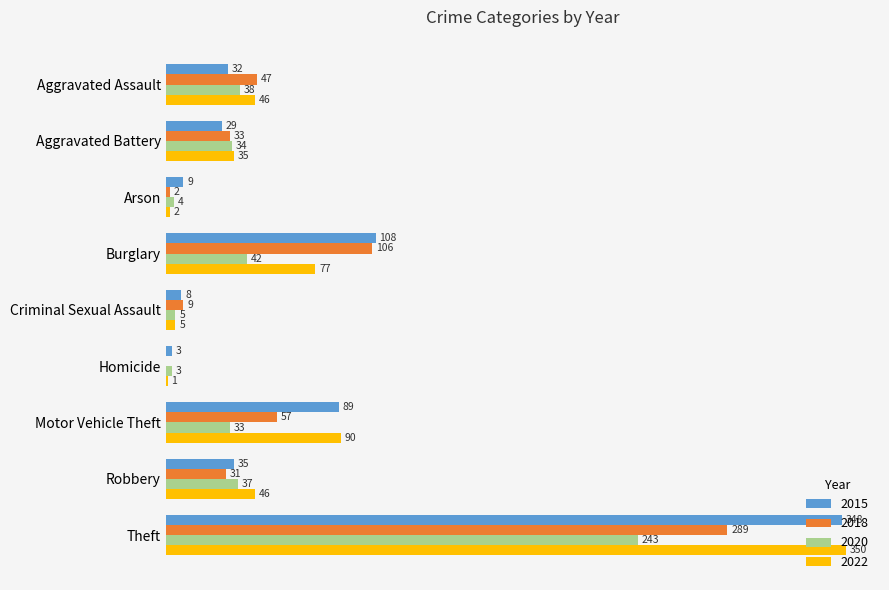

Where is 2022 nearest to the value 175?

Motor Vehicle Theft